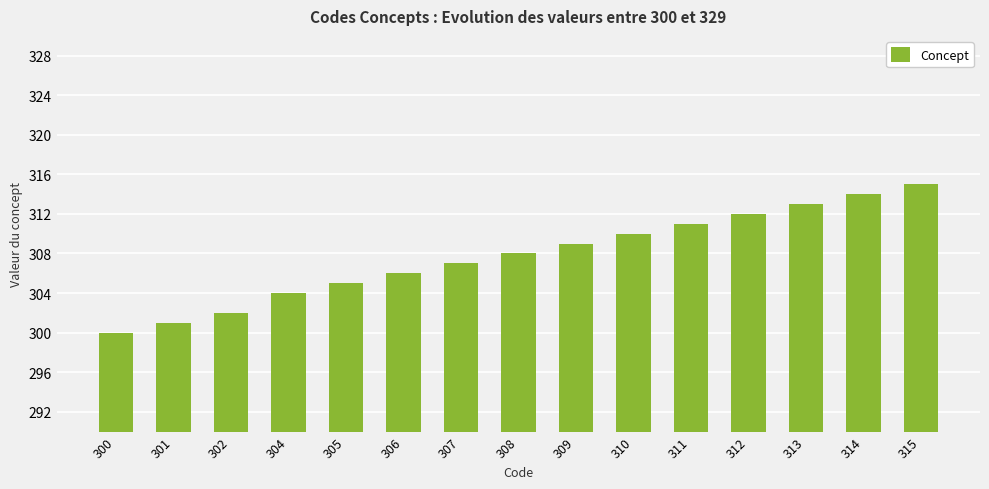

The value at 300 is 185. True or false?

False